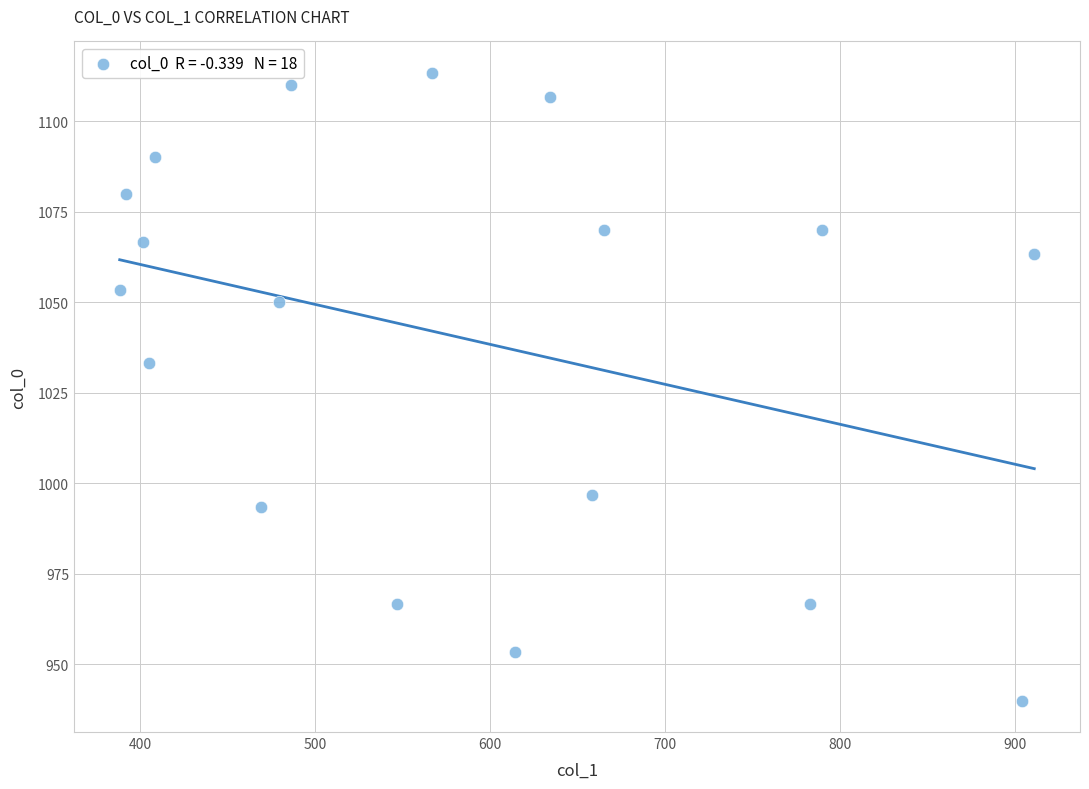

What is the range of X values (max minus min)?

523.1